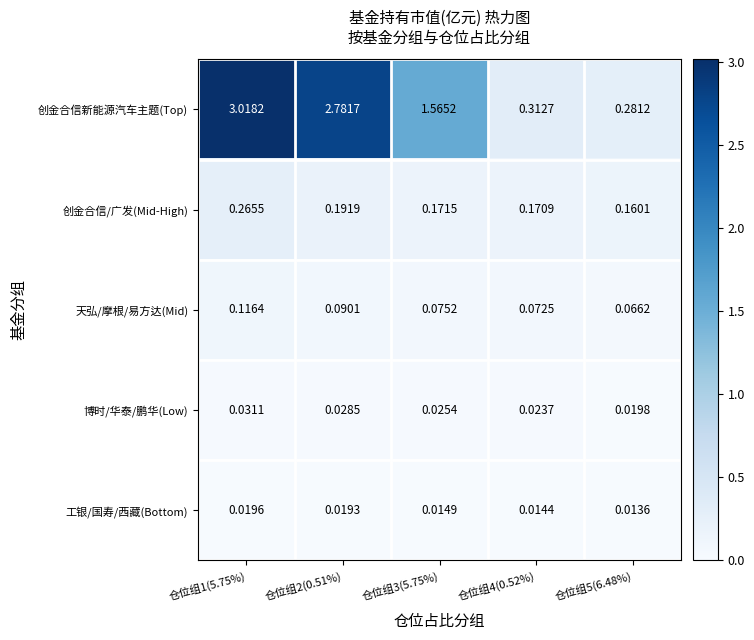

Which series changed the most between 仓位组3(5.75%) and 仓位组5(6.48%)?

创金合信新能源汽车主题(Top)